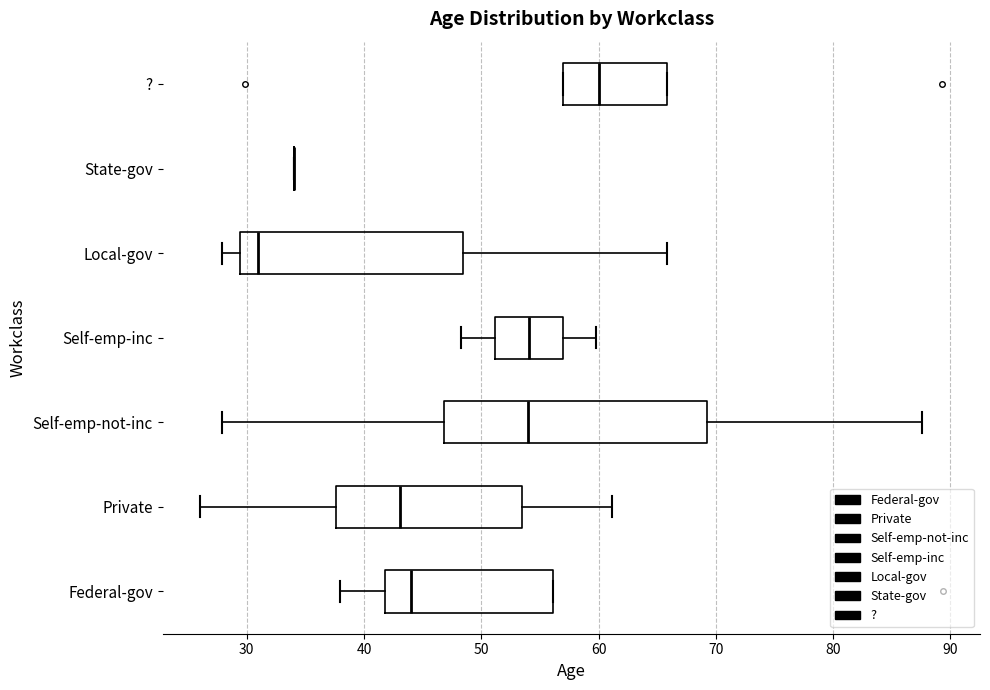

Reading bottom to top, read every box against the x-axis: the position of its median line, the range the box covers, and the ends of its whiskers. The values are not printed on the chart, so give them approximately, as read against the axis.

Federal-gov: median 44, box 42 to 56, whiskers 38 to 56
Private: median 43, box 38 to 53, whiskers 26 to 61
Self-emp-not-inc: median 54, box 47 to 69, whiskers 28 to 88
Self-emp-inc: median 54, box 51 to 57, whiskers 48 to 60
Local-gov: median 31, box 29 to 48, whiskers 28 to 66
State-gov: box collapsed to a line at 34, whiskers 34 to 34
?: median 60, box 57 to 66, whiskers 57 to 66